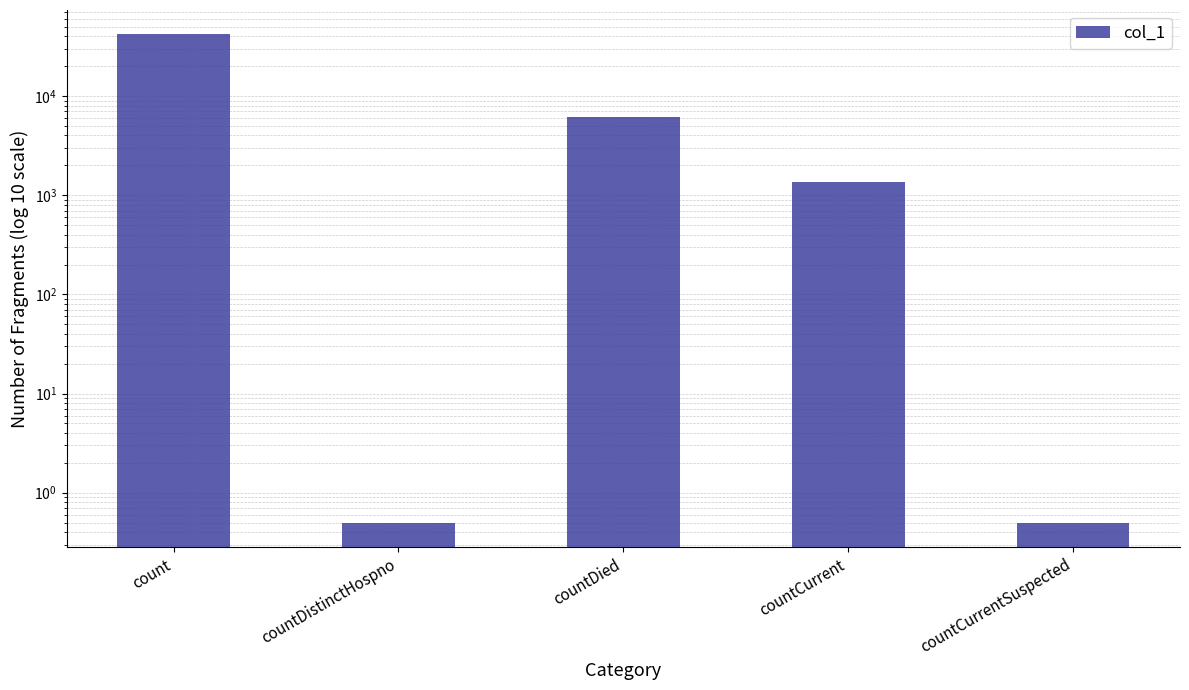

List the labels in order of value, largest first.

count, countDied, countCurrent, countDistinctHospno, countCurrentSuspected